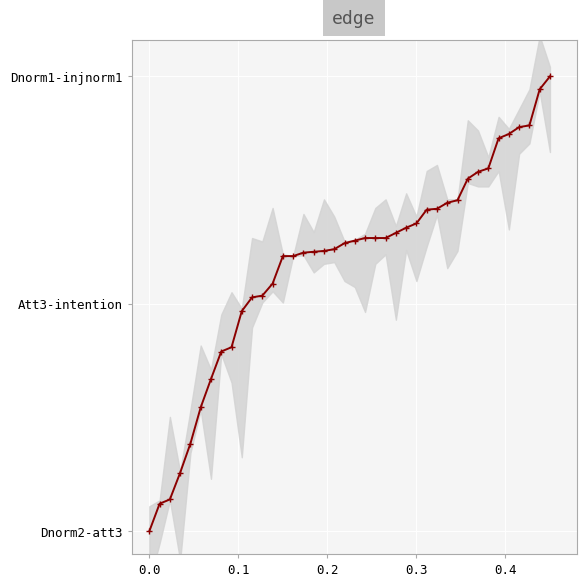

True or false: the data has more than 2 interior local peaks.

False